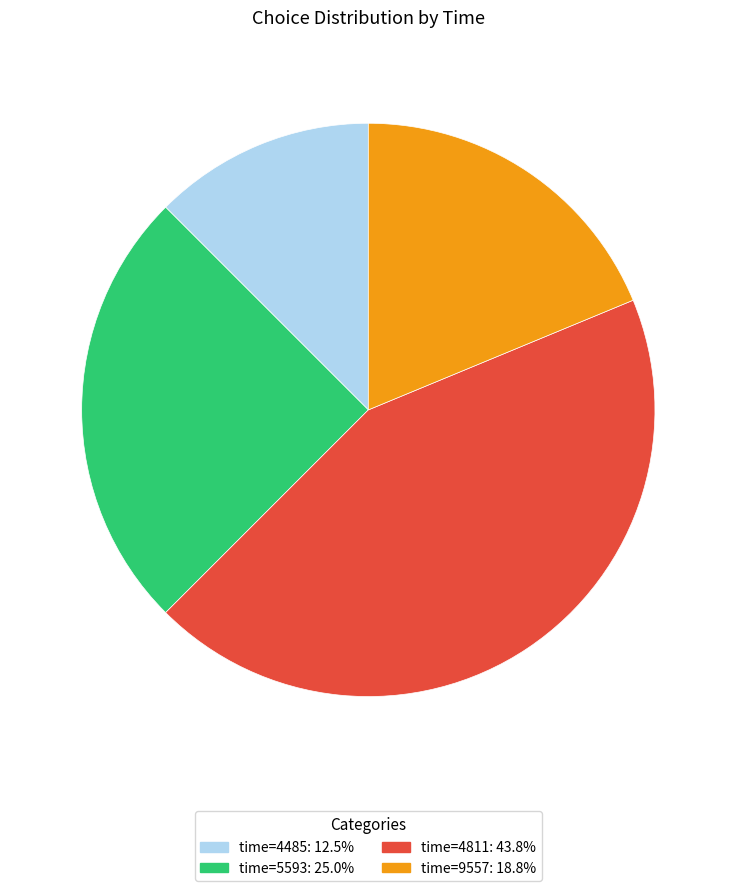

Is there a majority slice in this chart?

No